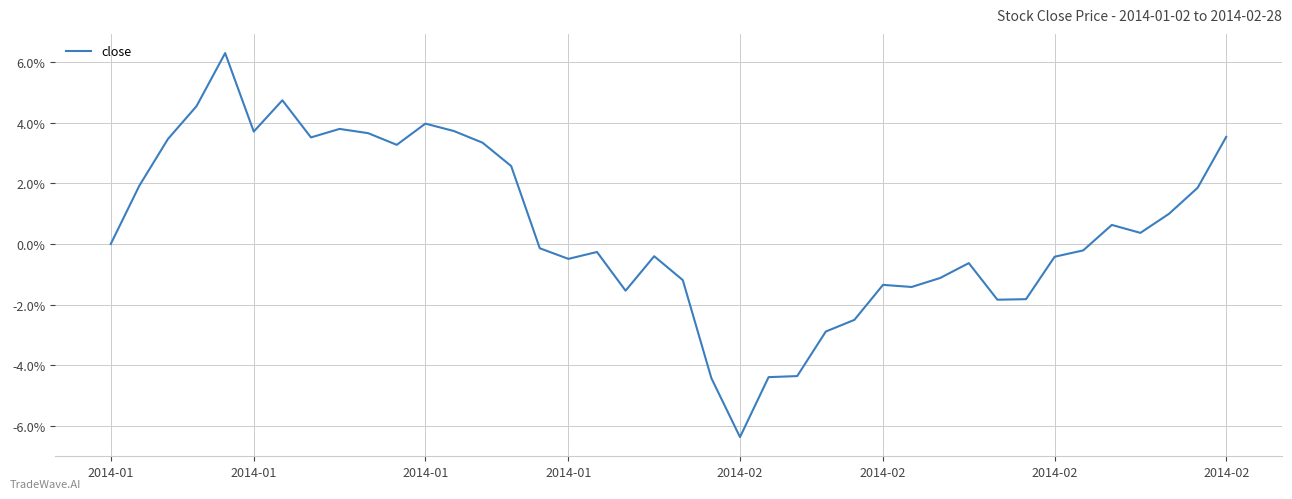

Does the chart display data point markers on the line(s)?

No